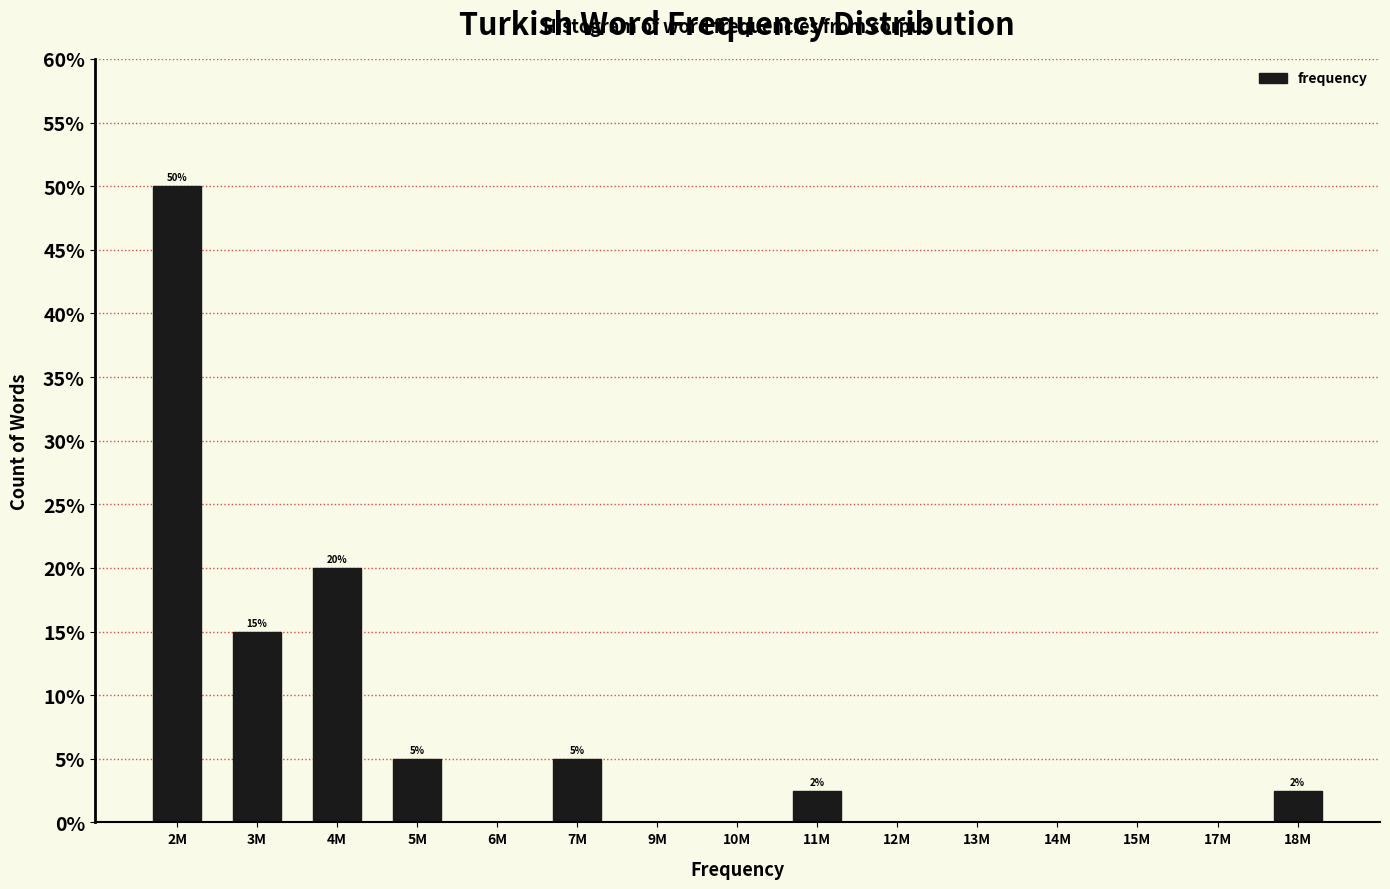

Reading left to right, transcribe all the data shown in this chart.

2M=50.0	3M=15.0	4M=20.0	5M=5.0	6M=0.0	7M=5.0	9M=0.0	10M=0.0	11M=2.5	12M=0.0	13M=0.0	14M=0.0	15M=0.0	17M=0.0	18M=2.5